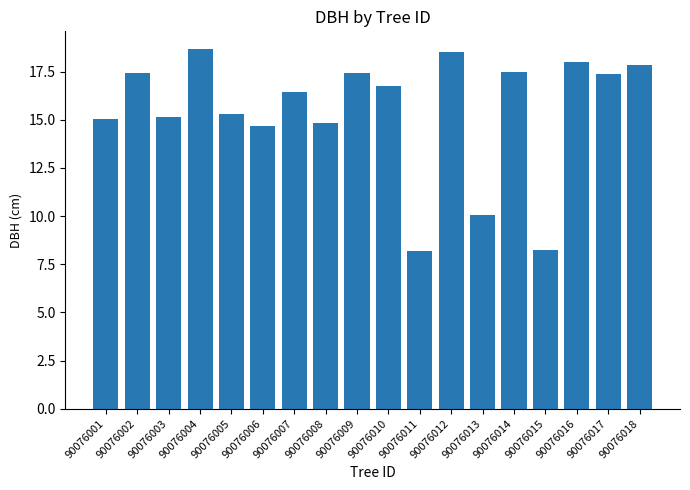

Approximately how many times larger is the value at 90076001 compared to 90076003?

1.0